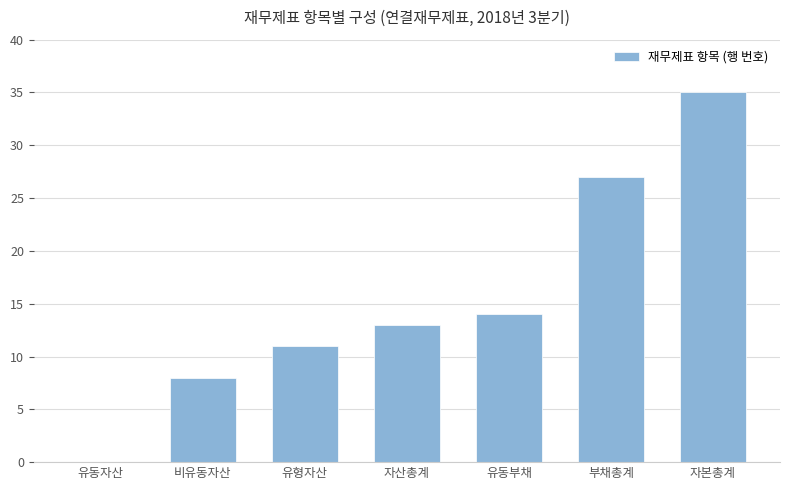

What is the change in value from 유동자산 to 유형자산?

+11